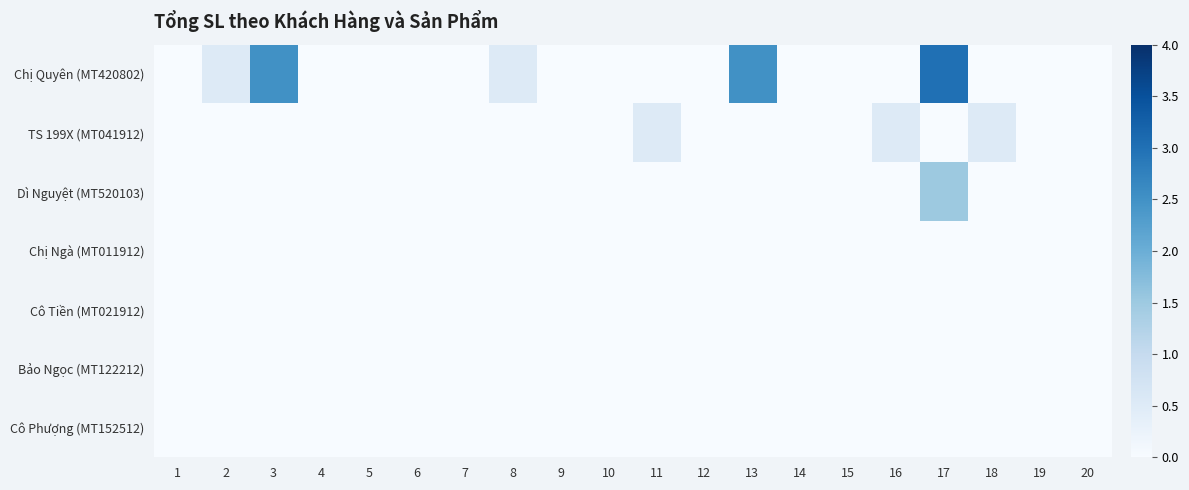

Reading left to right, what are all the values shown in this chart?

Chị Quyên (MT420802): 1=0.0	2=0.5	3=2.5	4=0.0	5=0.0	6=0.0	7=0.0	8=0.5	9=0.0	10=0.0	11=0.0	12=0.0	13=2.5	14=0.0	15=0.0	16=0.0	17=3.0	18=0.0	19=0.0	20=0.0
TS 199X (MT041912): 1=0.0	2=0.0	3=0.0	4=0.0	5=0.0	6=0.0	7=0.0	8=0.0	9=0.0	10=0.0	11=0.5	12=0.0	13=0.0	14=0.0	15=0.0	16=0.5	17=0.0	18=0.5	19=0.0	20=0.0
Dì Nguyệt (MT520103): 1=0.0	2=0.0	3=0.0	4=0.0	5=0.0	6=0.0	7=0.0	8=0.0	9=0.0	10=0.0	11=0.0	12=0.0	13=0.0	14=0.0	15=0.0	16=0.0	17=1.5	18=0.0	19=0.0	20=0.0
Chị Ngà (MT011912): 1=0.0	2=0.0	3=0.0	4=0.0	5=0.0	6=0.0	7=0.0	8=0.0	9=0.0	10=0.0	11=0.0	12=0.0	13=0.0	14=0.0	15=0.0	16=0.0	17=0.0	18=0.0	19=0.0	20=0.0
Cô Tiền (MT021912): 1=0.0	2=0.0	3=0.0	4=0.0	5=0.0	6=0.0	7=0.0	8=0.0	9=0.0	10=0.0	11=0.0	12=0.0	13=0.0	14=0.0	15=0.0	16=0.0	17=0.0	18=0.0	19=0.0	20=0.0
Bảo Ngọc (MT122212): 1=0.0	2=0.0	3=0.0	4=0.0	5=0.0	6=0.0	7=0.0	8=0.0	9=0.0	10=0.0	11=0.0	12=0.0	13=0.0	14=0.0	15=0.0	16=0.0	17=0.0	18=0.0	19=0.0	20=0.0
Cô Phượng (MT152512): 1=0.0	2=0.0	3=0.0	4=0.0	5=0.0	6=0.0	7=0.0	8=0.0	9=0.0	10=0.0	11=0.0	12=0.0	13=0.0	14=0.0	15=0.0	16=0.0	17=0.0	18=0.0	19=0.0	20=0.0